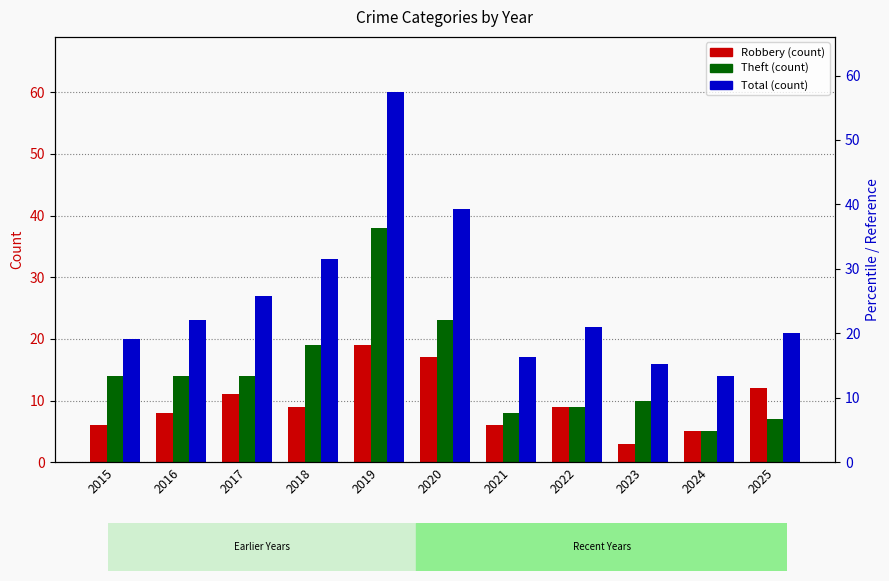

Does the chart contain stacked bars?

No